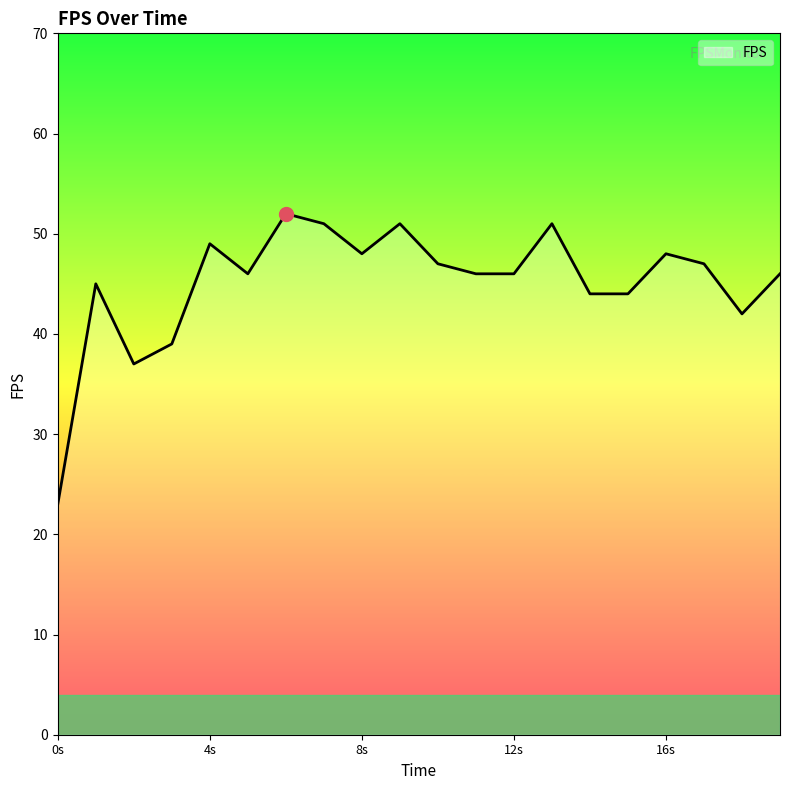

Is it true that the value at 1678995152 is 76?

False